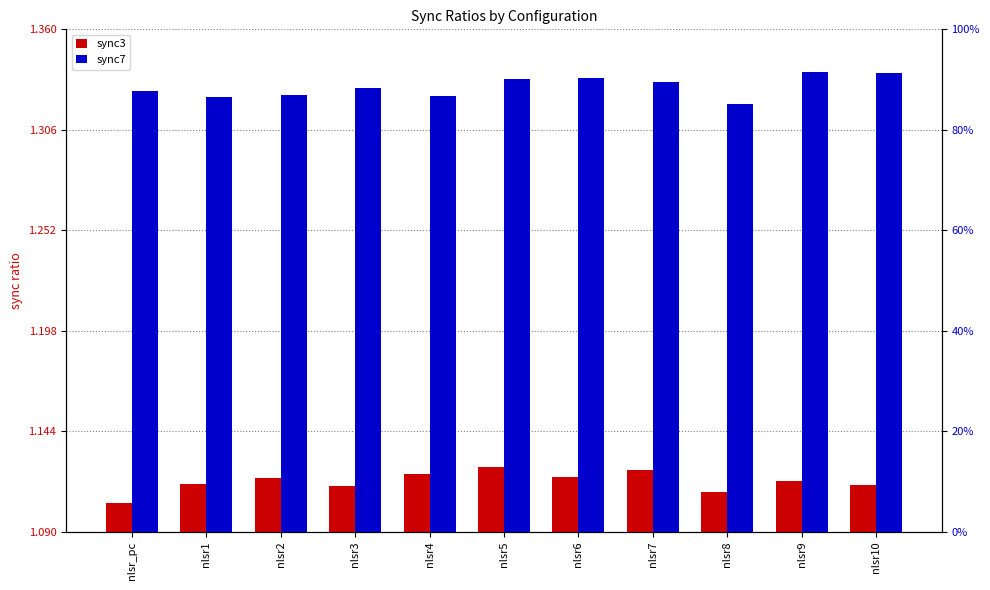

Are the bars grouped side by side (vs. stacked)?

Yes